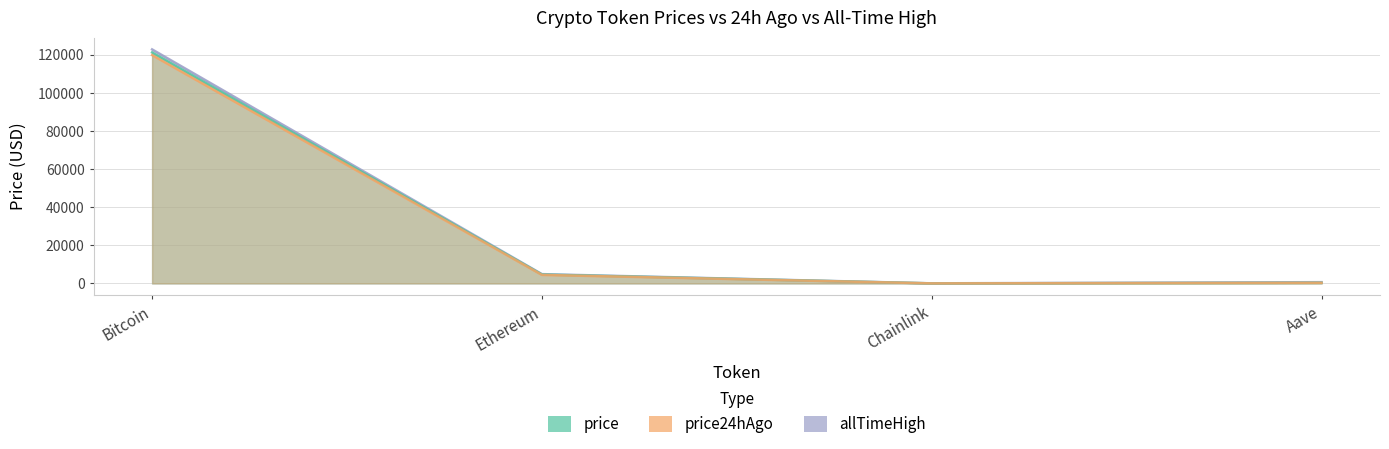

Reading left to right, what are all the values shown in this chart?

price: Bitcoin=121246.0	Ethereum=4676.1	Chainlink=23.6	Aave=324.7
price24hAgo: Bitcoin=119857.0	Ethereum=4470.1	Chainlink=23.8	Aave=312.3
allTimeHigh: Bitcoin=122838.0	Ethereum=4878.3	Chainlink=52.7	Aave=661.7